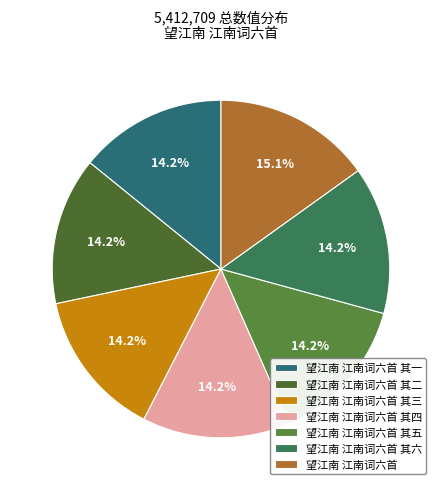

How many segments does this pie chart have?

7